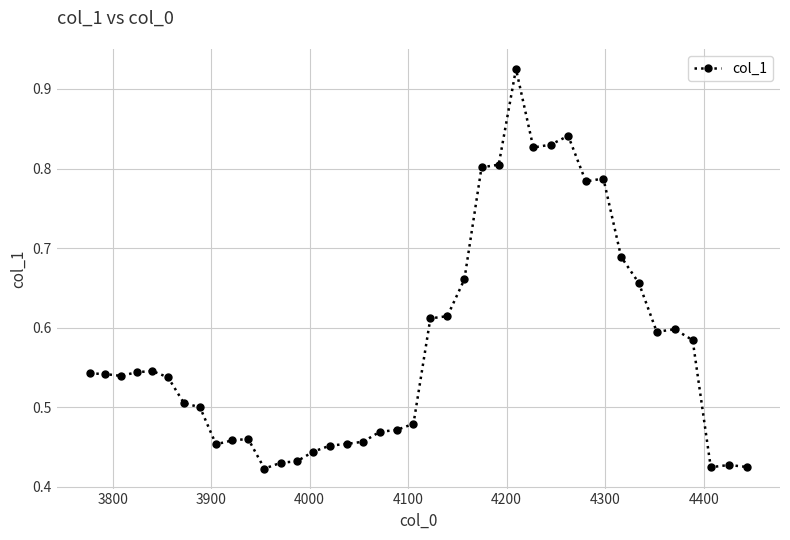

How many values are between 0 and 1?

40